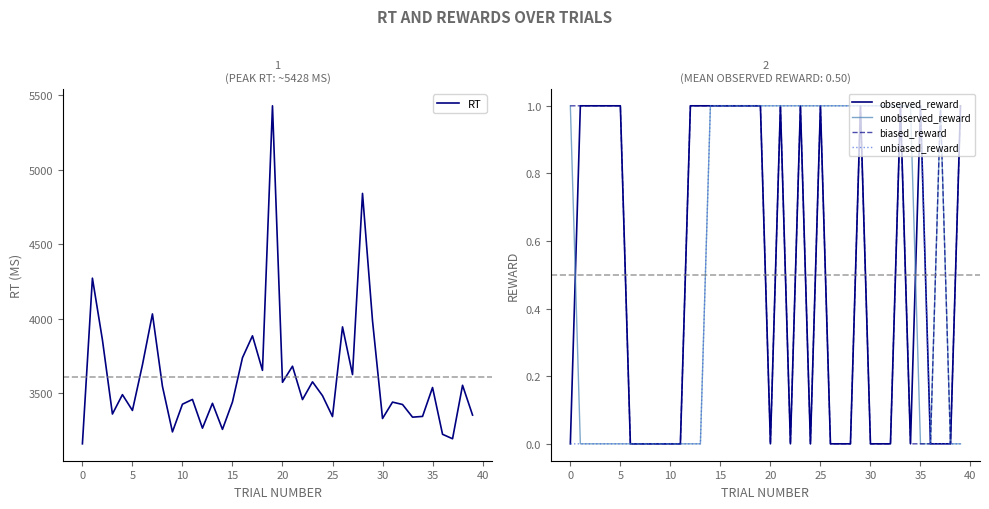

What is the maximum value for unbiased_reward?

1